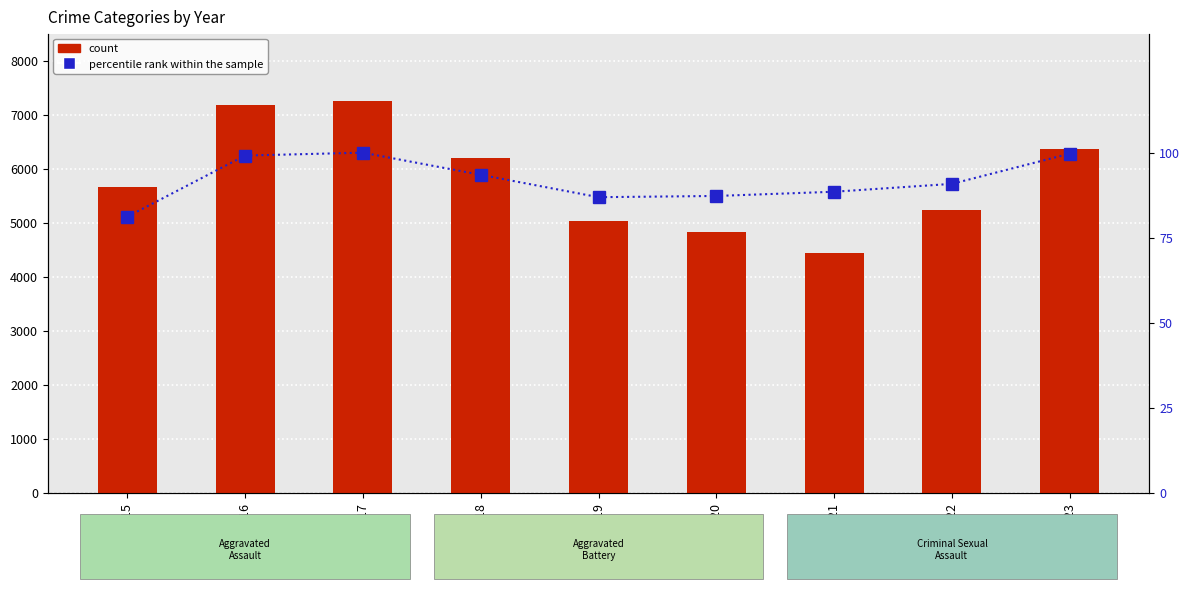

Is it true that percentile rank within the sample equals 99.1 at 2016?

True